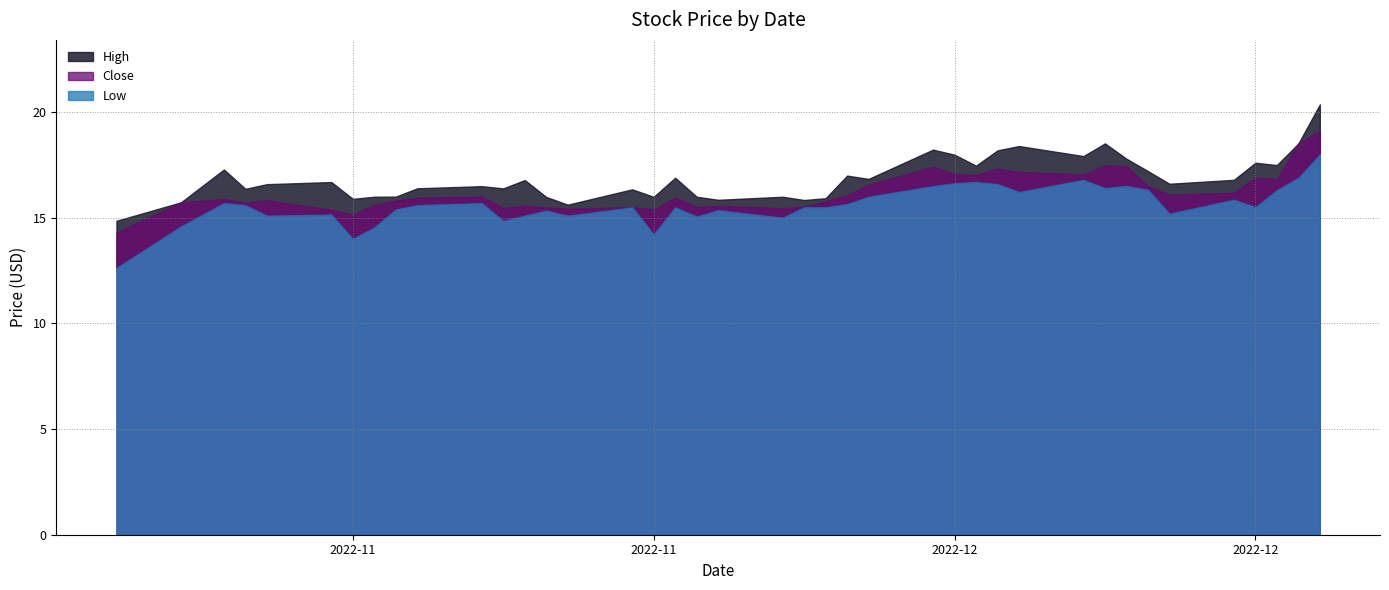

What is the total value across all series at 2022-12-22?

50.0